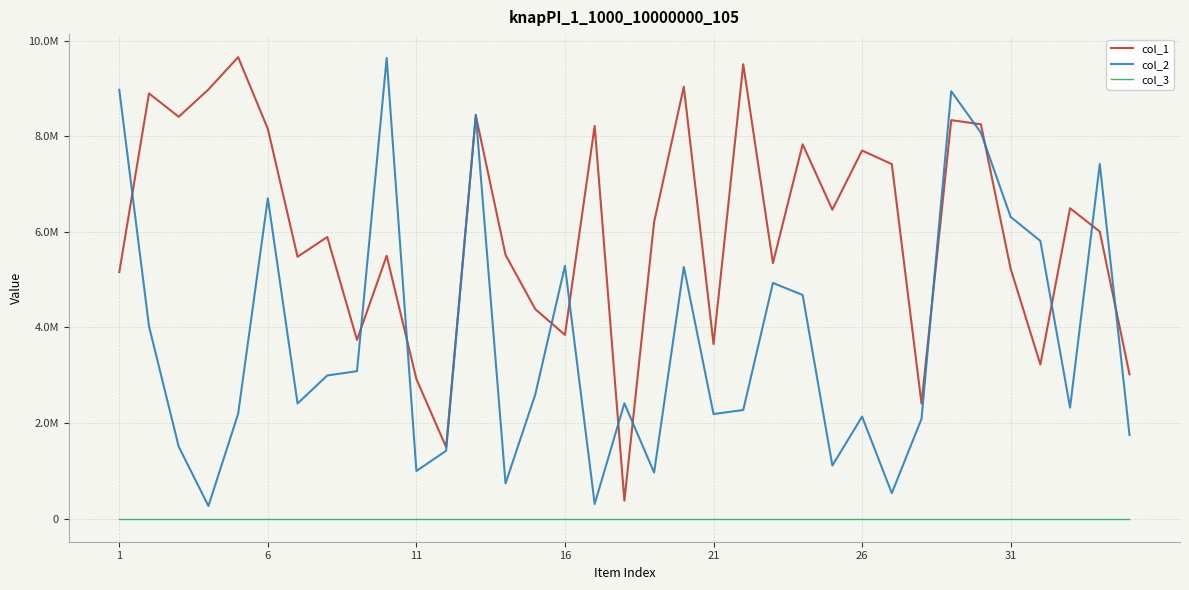

List the series in order of their overall mean, lowest first.

col_3, col_2, col_1